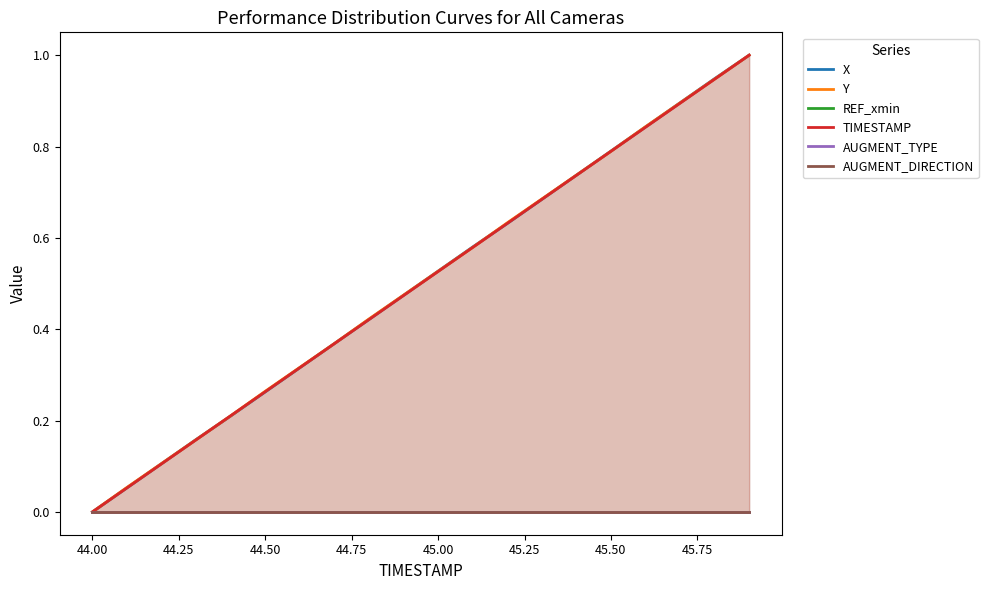

Does the chart have visible grid lines?

No